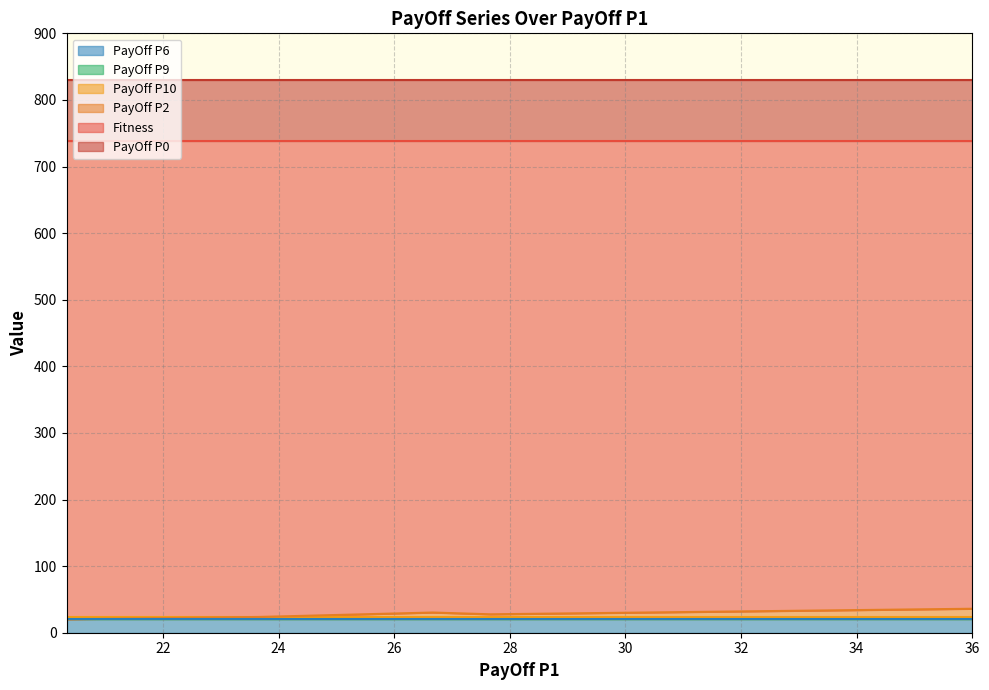

How many data points does each series have?

15